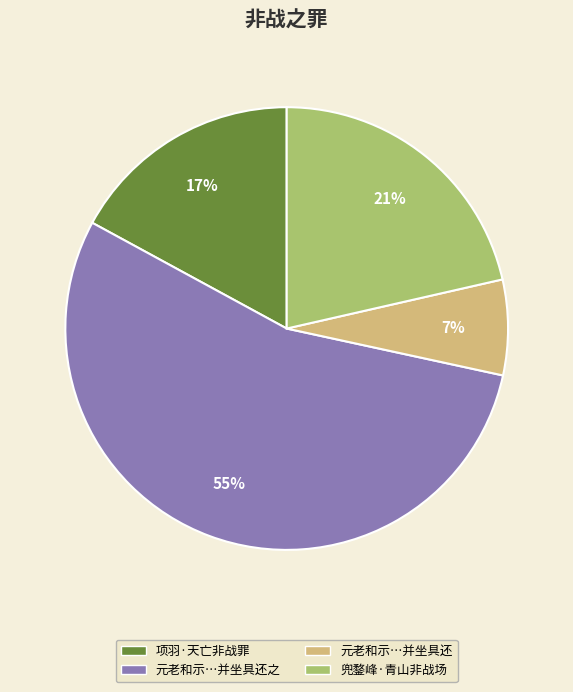

Is there a majority slice in this chart?

Yes